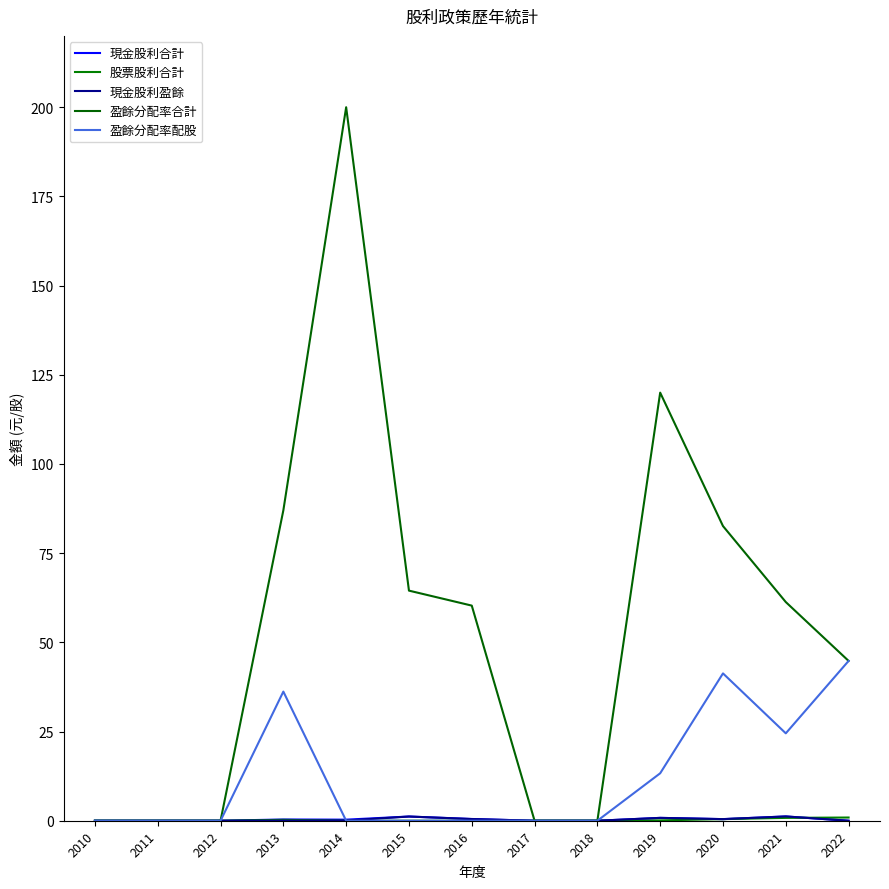

How many lines are shown in the chart?

5